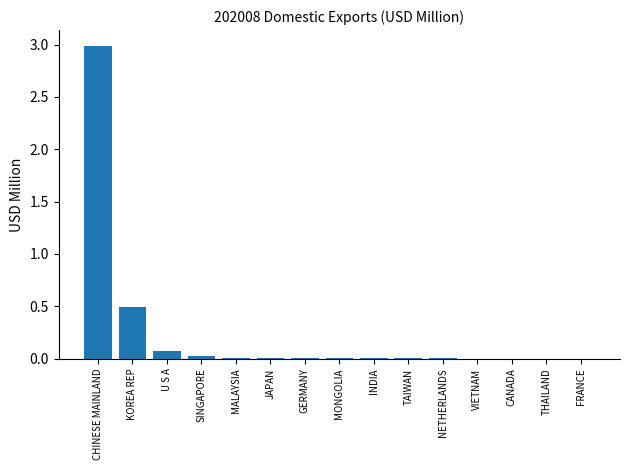

At which label is the value closest to 1?

KOREA REP